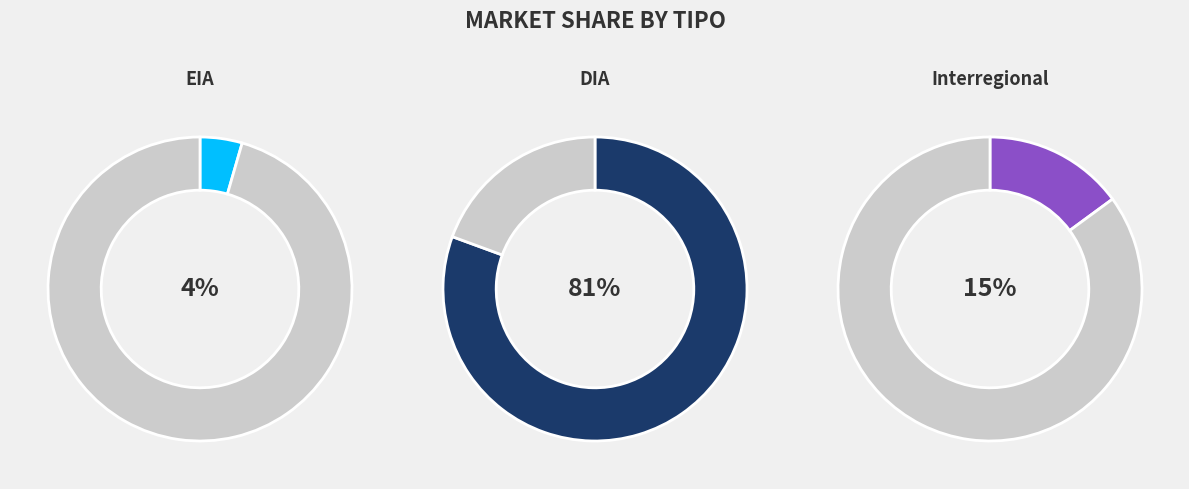

To the nearest percent, what is the average slice percentage?

33%